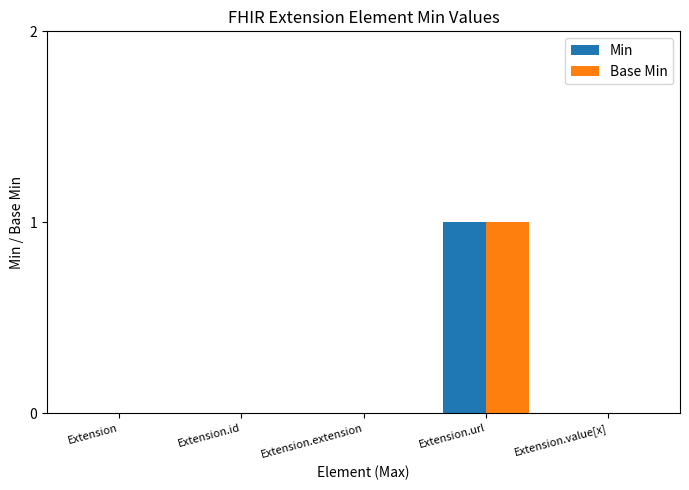

Count the number of categories in the chart.

5